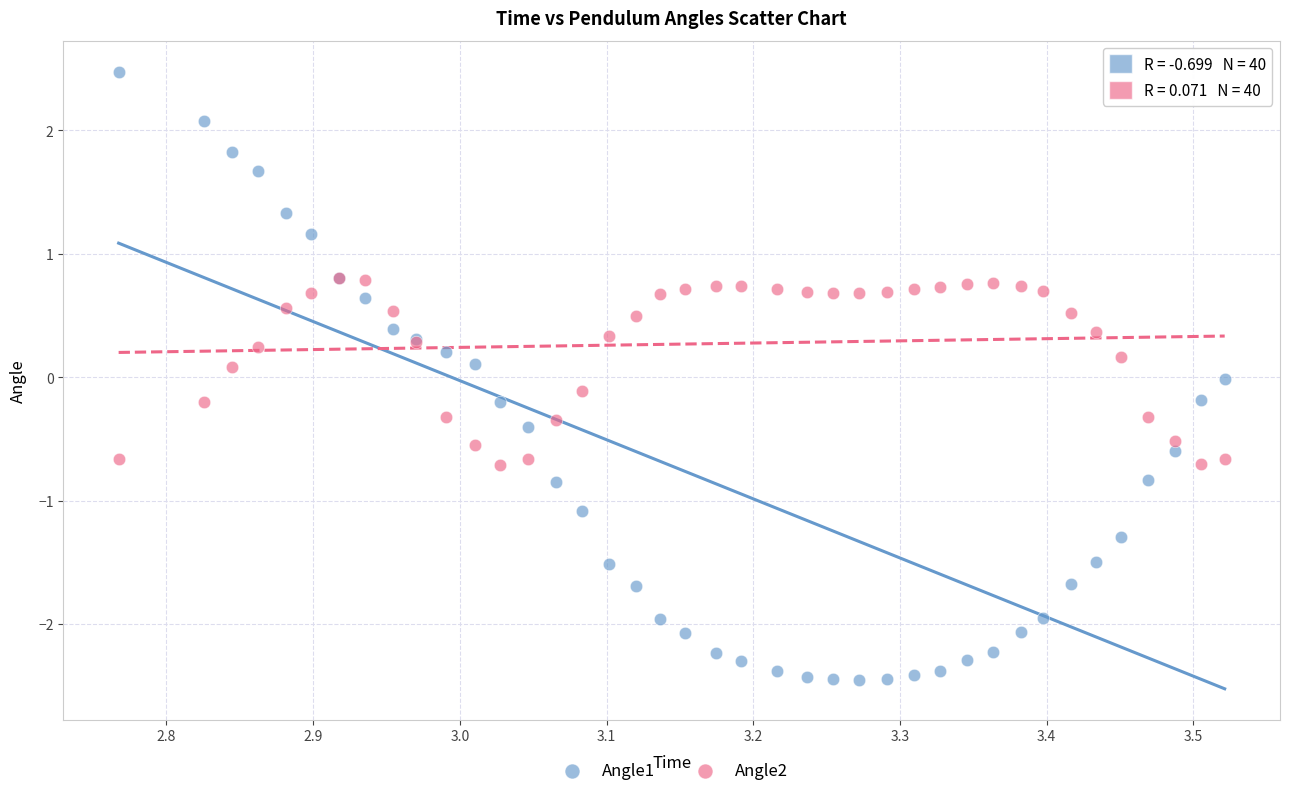

What are all the series names shown in the legend?

Angle1, Angle2